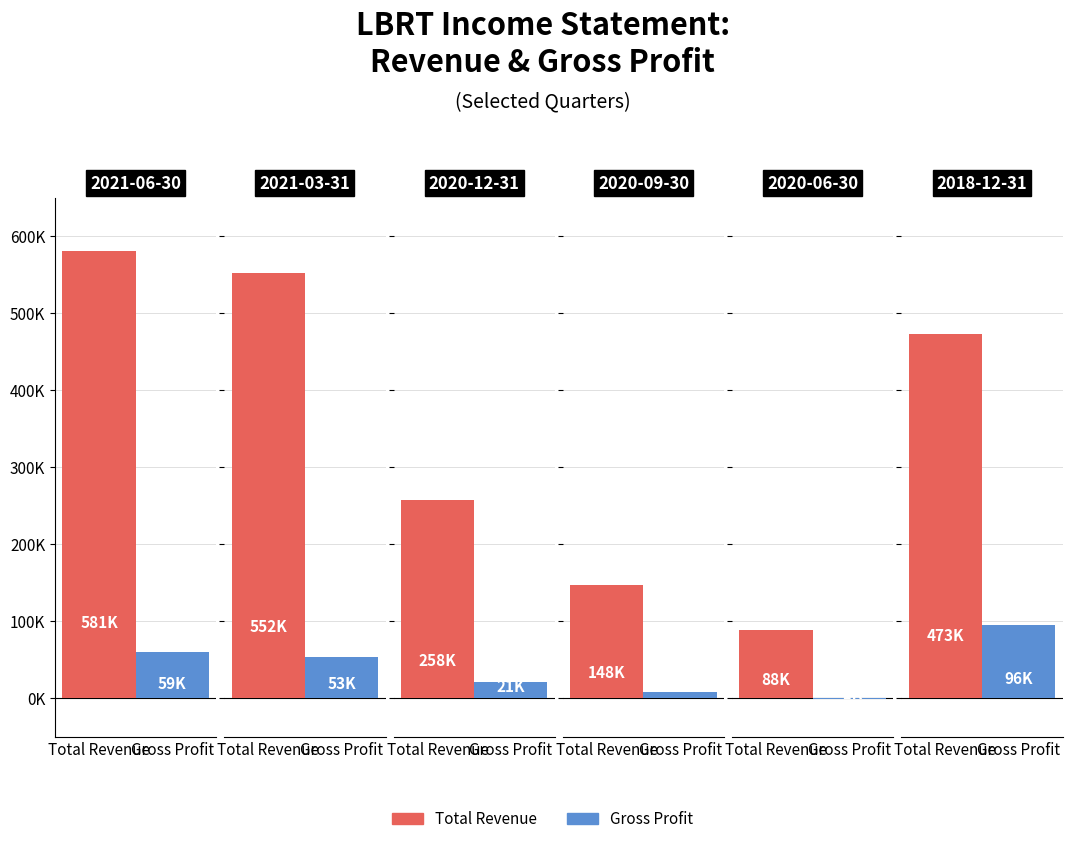

How many groups of bars are there?

6